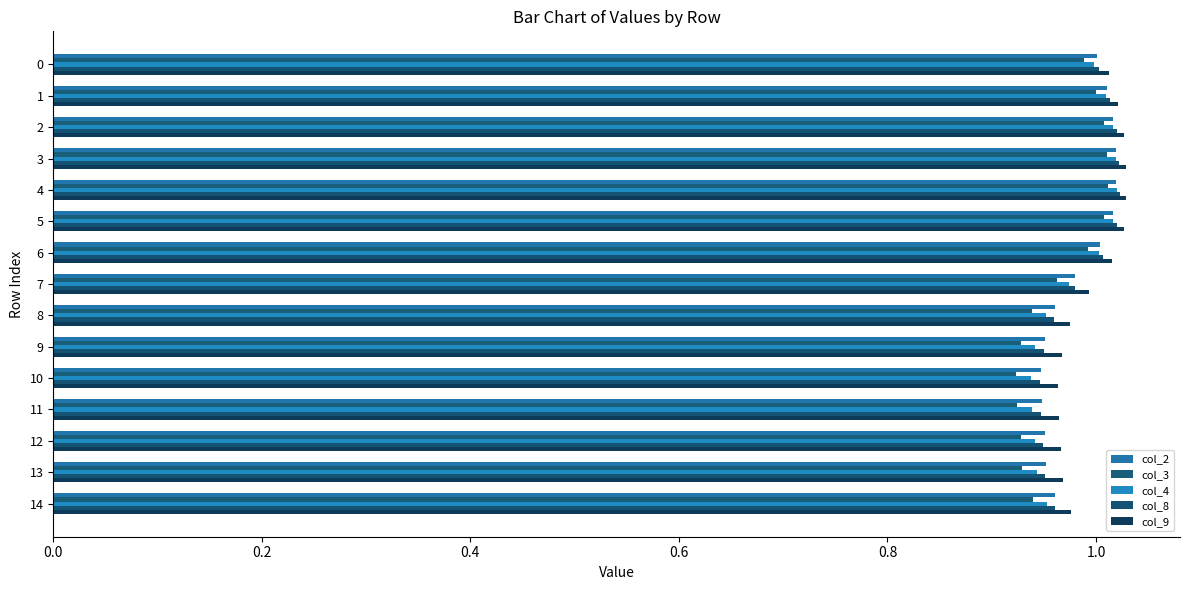

Reading left to right, transcribe all the data shown in this chart.

col_2: 1.0	1.0	1.0	1.0	1.0	1.0	1.0	1.0	1.0	1.0	0.9	0.9	1.0	1.0	1.0
col_3: 1.0	1.0	1.0	1.0	1.0	1.0	1.0	1.0	0.9	0.9	0.9	0.9	0.9	0.9	0.9
col_4: 1.0	1.0	1.0	1.0	1.0	1.0	1.0	1.0	1.0	0.9	0.9	0.9	0.9	0.9	1.0
col_8: 1.0	1.0	1.0	1.0	1.0	1.0	1.0	1.0	1.0	0.9	0.9	0.9	0.9	1.0	1.0
col_9: 1.0	1.0	1.0	1.0	1.0	1.0	1.0	1.0	1.0	1.0	1.0	1.0	1.0	1.0	1.0